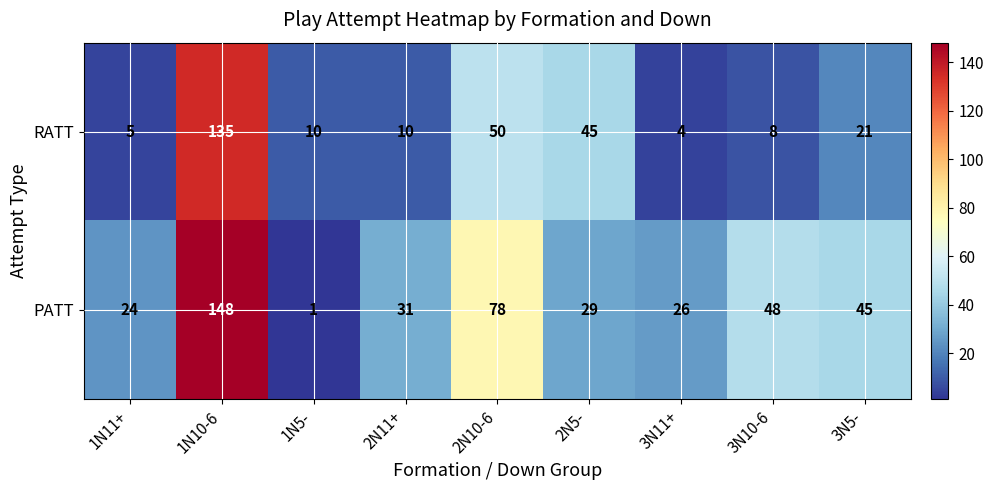

Is it true that RATT equals 135 at 1N10-6?

True